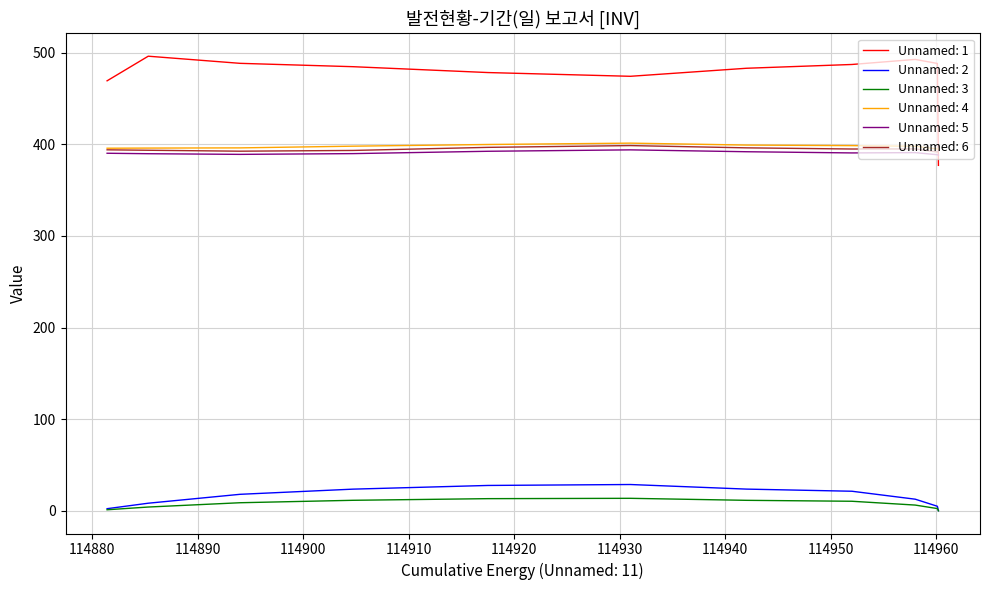

Does the chart have visible grid lines?

Yes